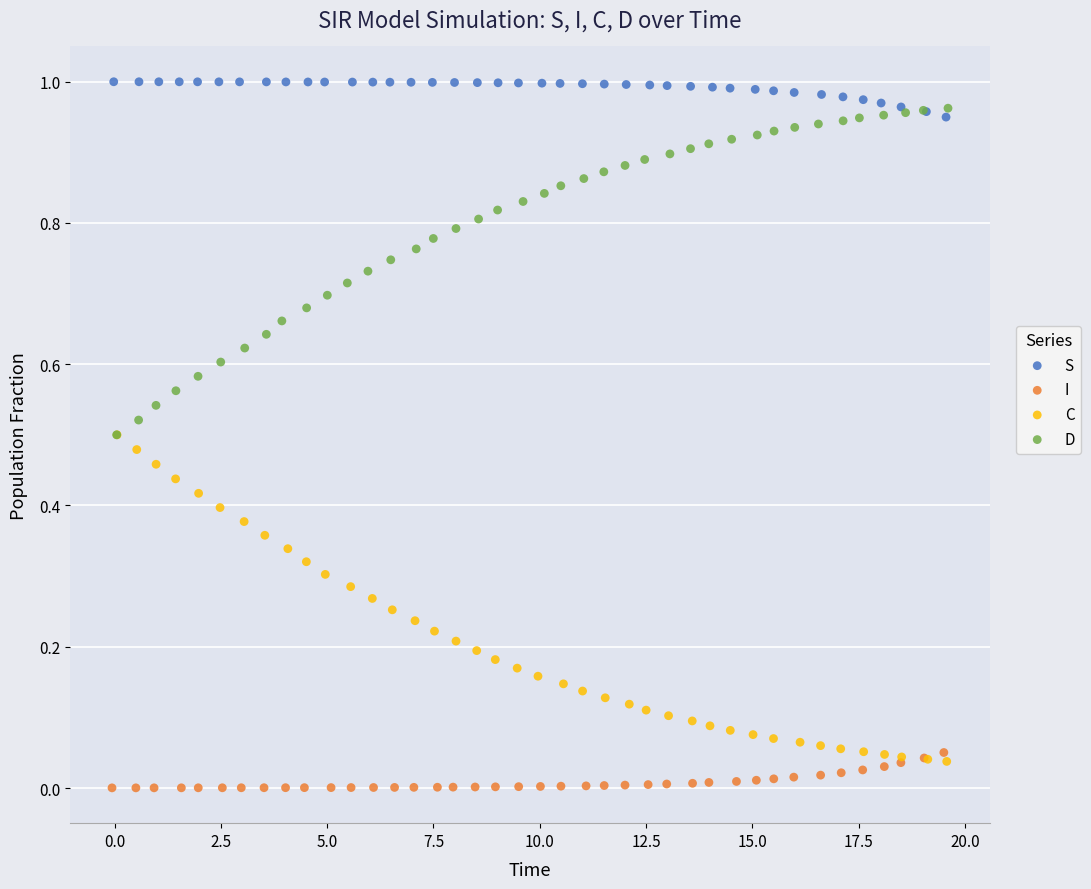

What are all the series names shown in the legend?

S, I, C, D